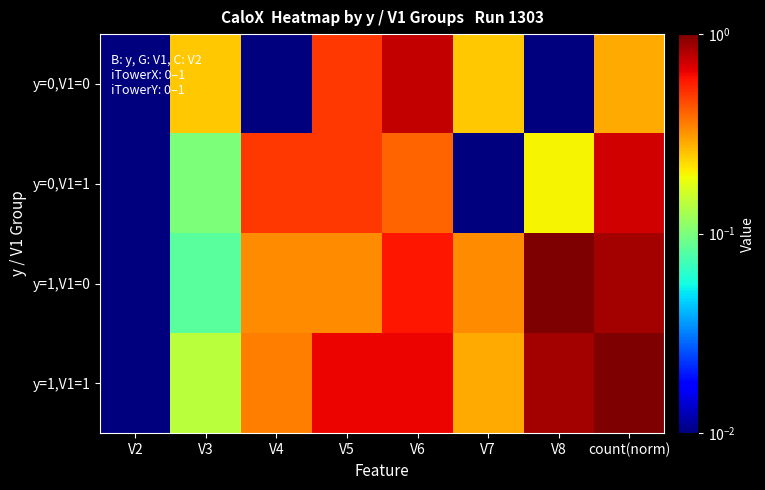

Reading right to left, transcribe all the data shown in this chart.

y=0,V1=0: count(norm)=0.3	V8=0.0	V7=0.2	V6=0.8	V5=0.5	V4=0.0	V3=0.2	V2=0.0
y=0,V1=1: count(norm)=0.7	V8=0.2	V7=0.0	V6=0.4	V5=0.5	V4=0.5	V3=0.1	V2=0.0
y=1,V1=0: count(norm)=0.9	V8=1.0	V7=0.3	V6=0.6	V5=0.3	V4=0.3	V3=0.1	V2=0.0
y=1,V1=1: count(norm)=1.0	V8=0.9	V7=0.3	V6=0.6	V5=0.6	V4=0.4	V3=0.1	V2=0.0